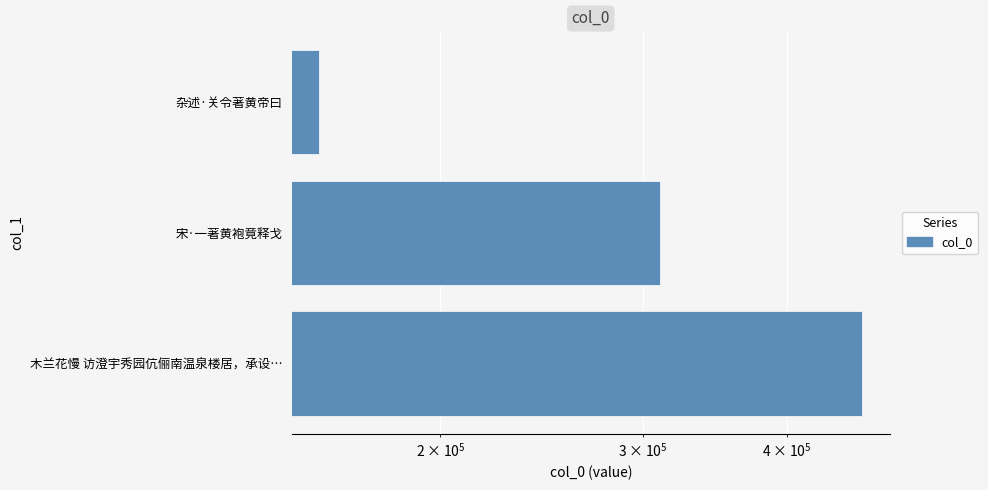

What is the minimum value shown in the chart?

156931